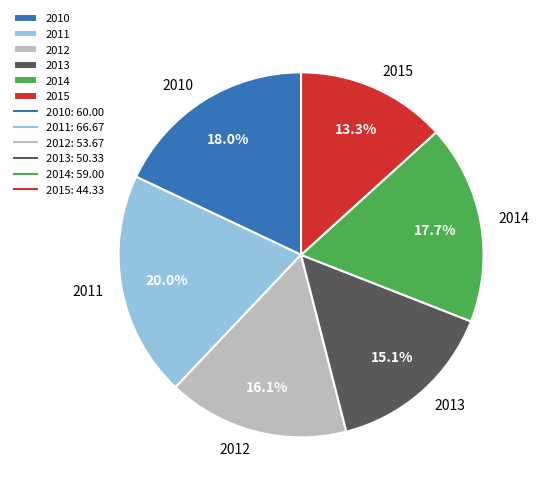

To the nearest percent, what percentage of the pie is 2015?

13%